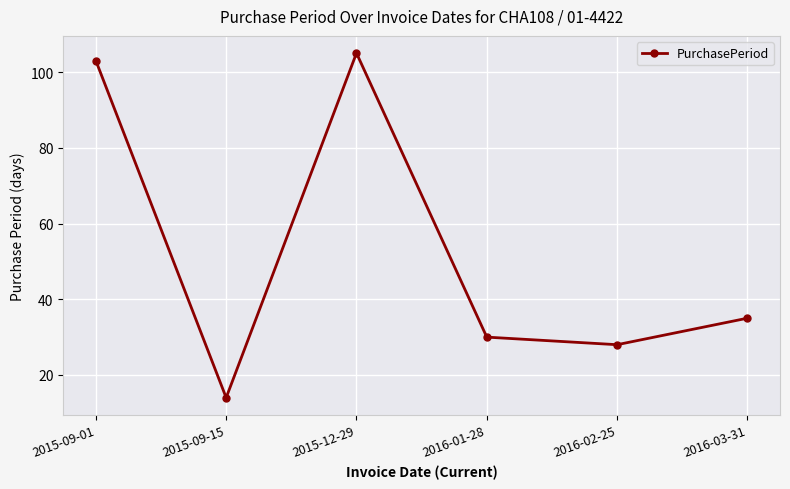

Does the chart have visible grid lines?

Yes